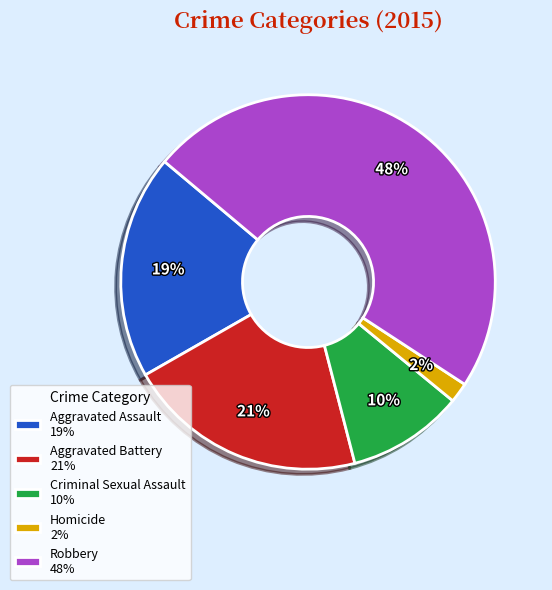

How many slices are in this pie chart?

5